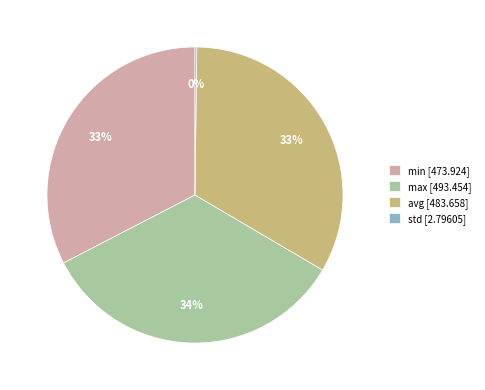

To the nearest percent, what percentage of the pie is max?

34%